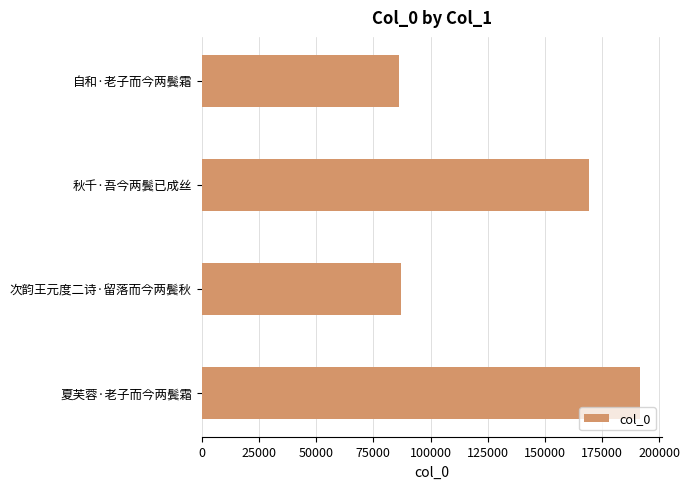

Read the value at 次韵王元度二诗·留落而今两鬓秋.

86963